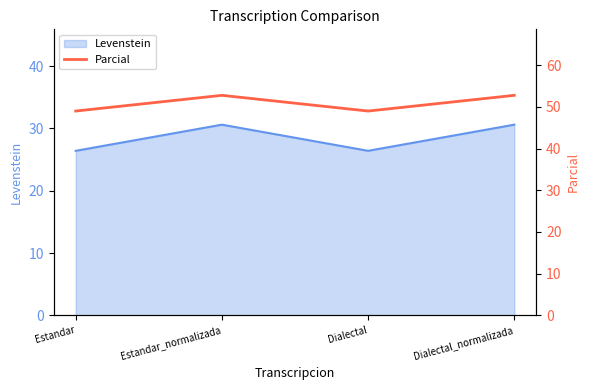

What is the label of the 1st point from the right?

Dialectal_normalizada